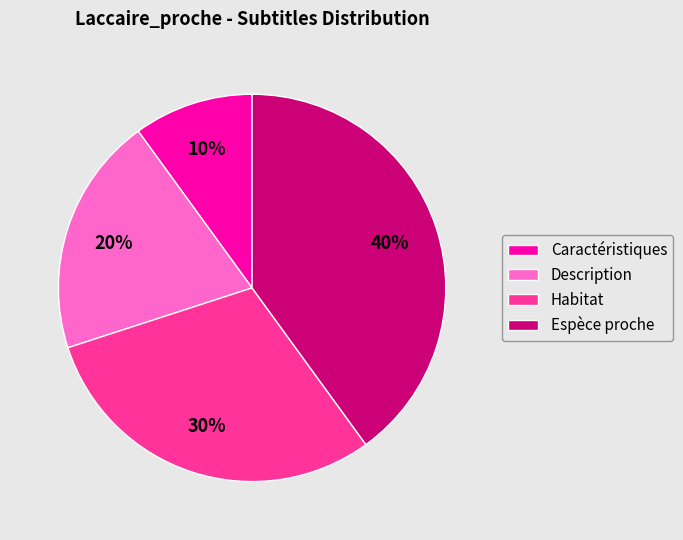

Does Espèce proche account for over 50% of the chart?

No